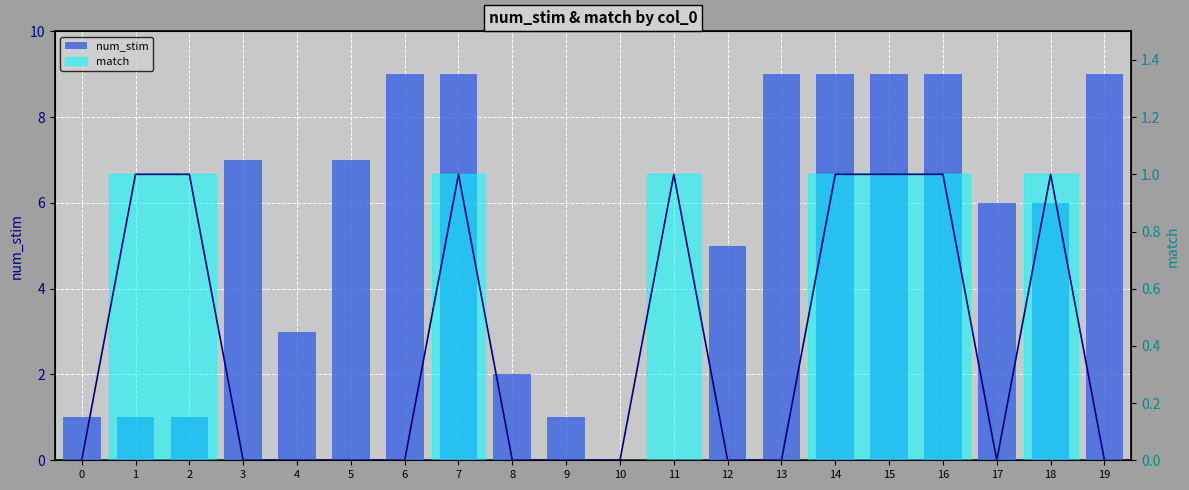

The value at 2 is 1. True or false?

True